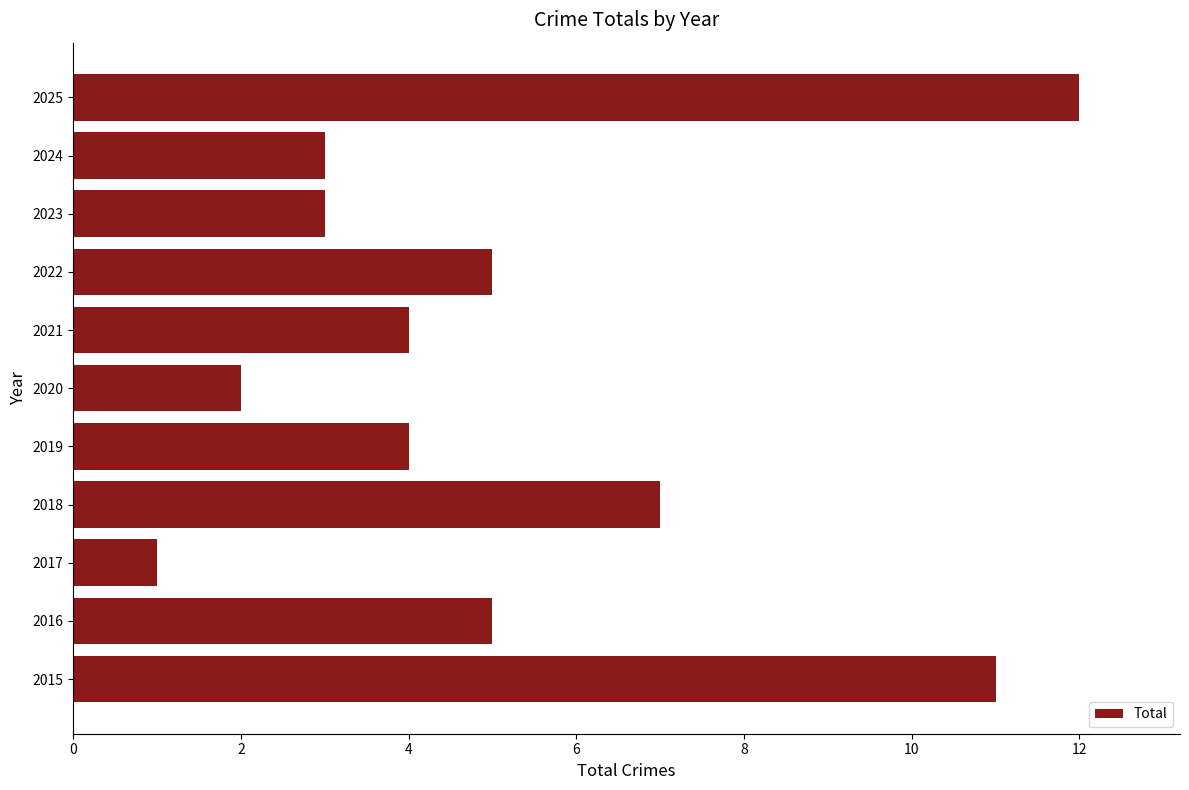

Approximately how many times larger is the value at 2016 compared to 2017?

5.0